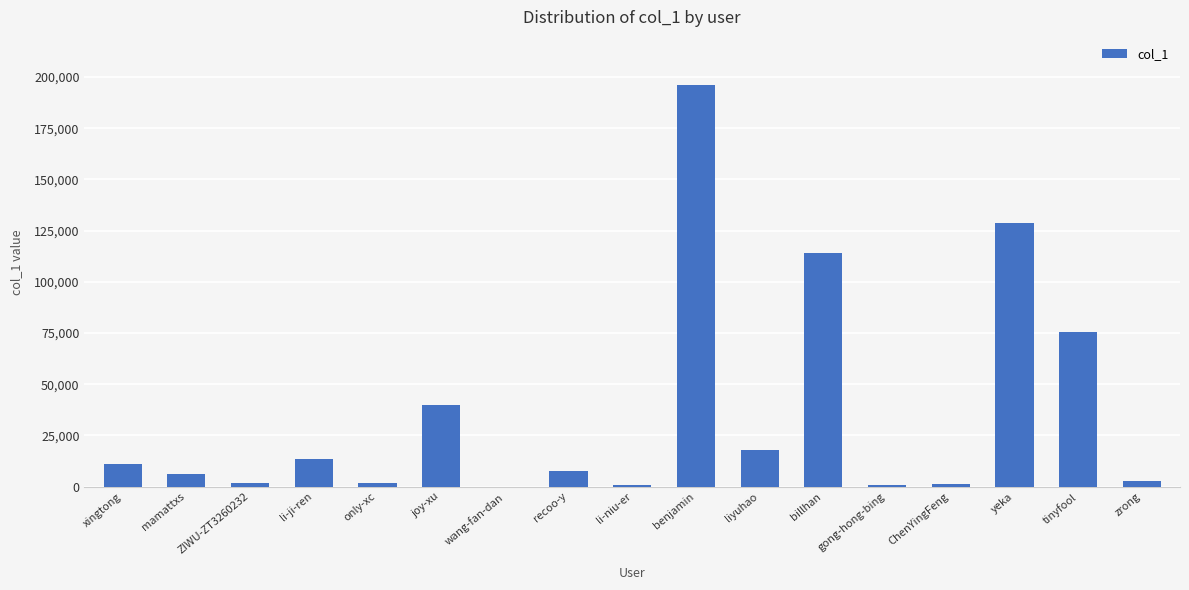

How many distinct data groups are displayed?

1